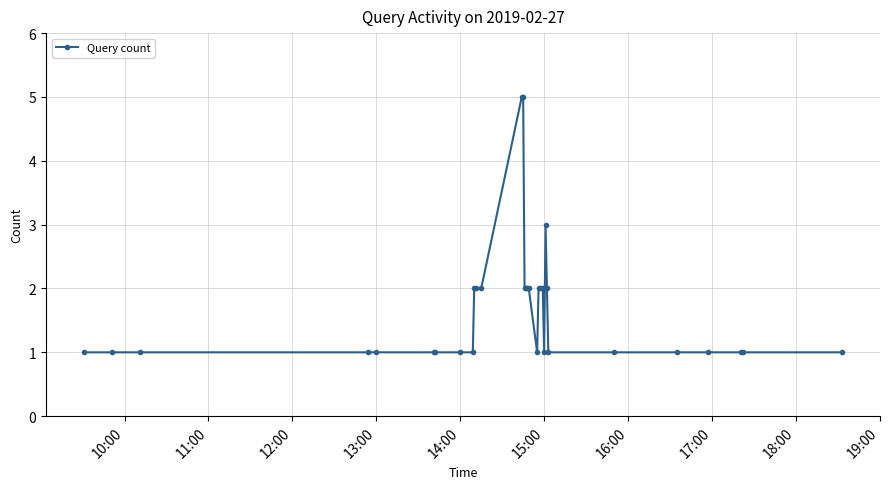

What is the value of the 6th point from the left?

1